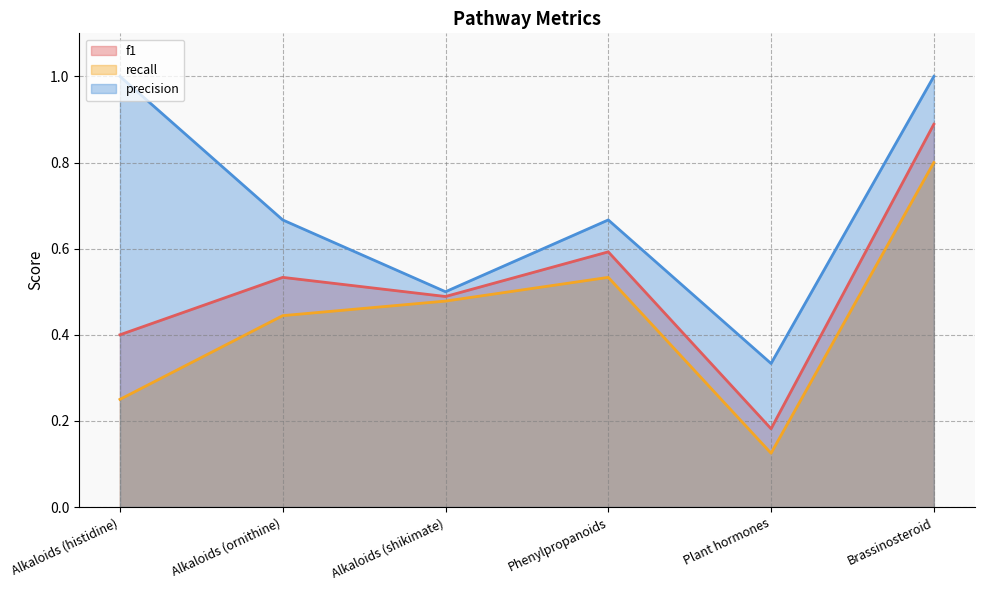

Rank the series by their maximum value, from highest to lowest.

precision, f1, recall